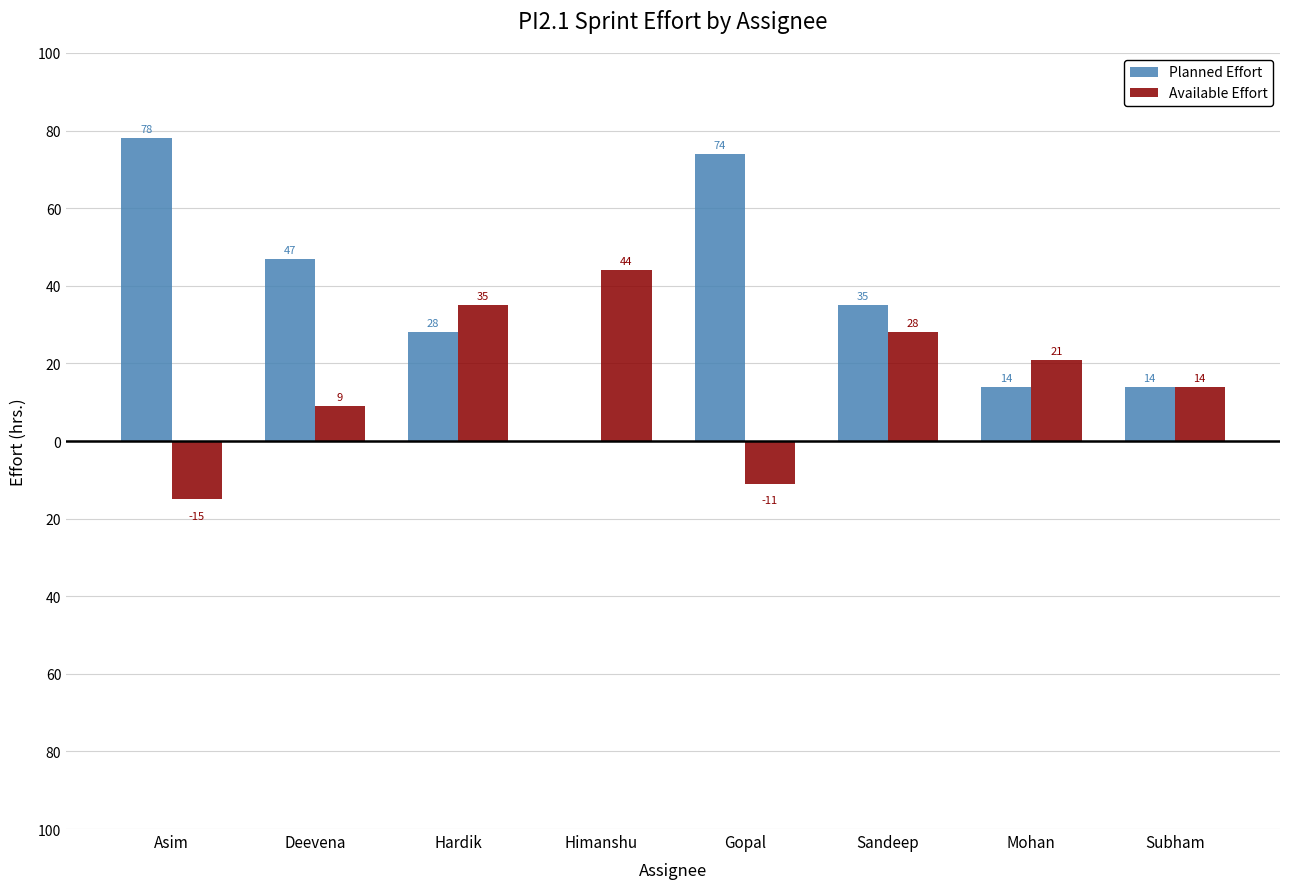

What is the label of the 3rd bar from the left?

Hardik